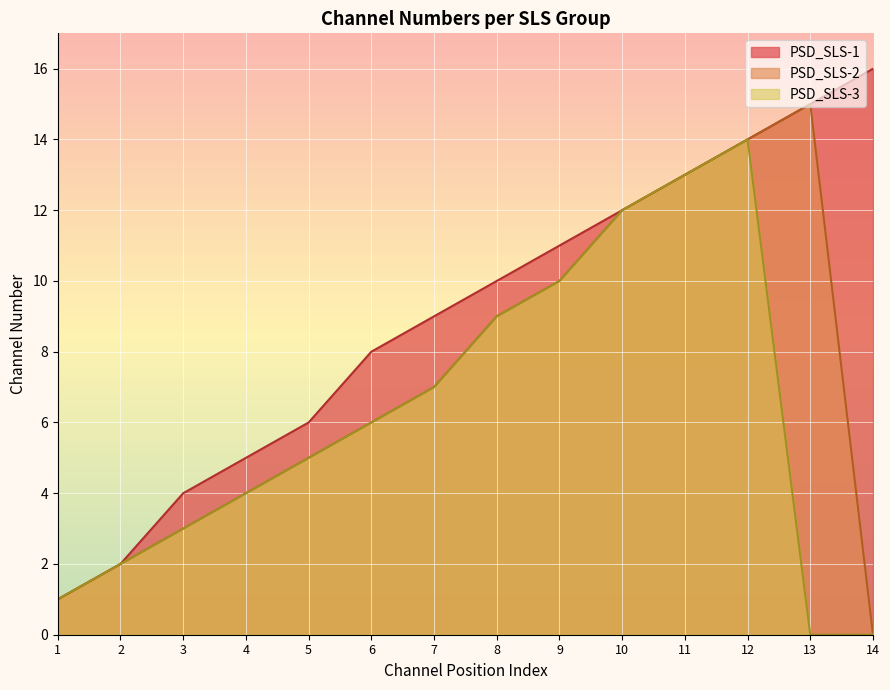

Which label corresponds to the largest value in the chart?

14